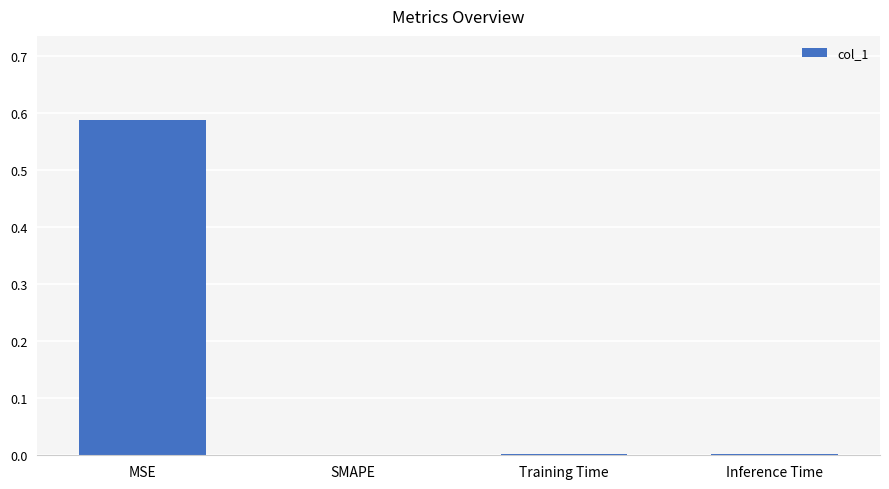

The value at SMAPE is 0.0. True or false?

True